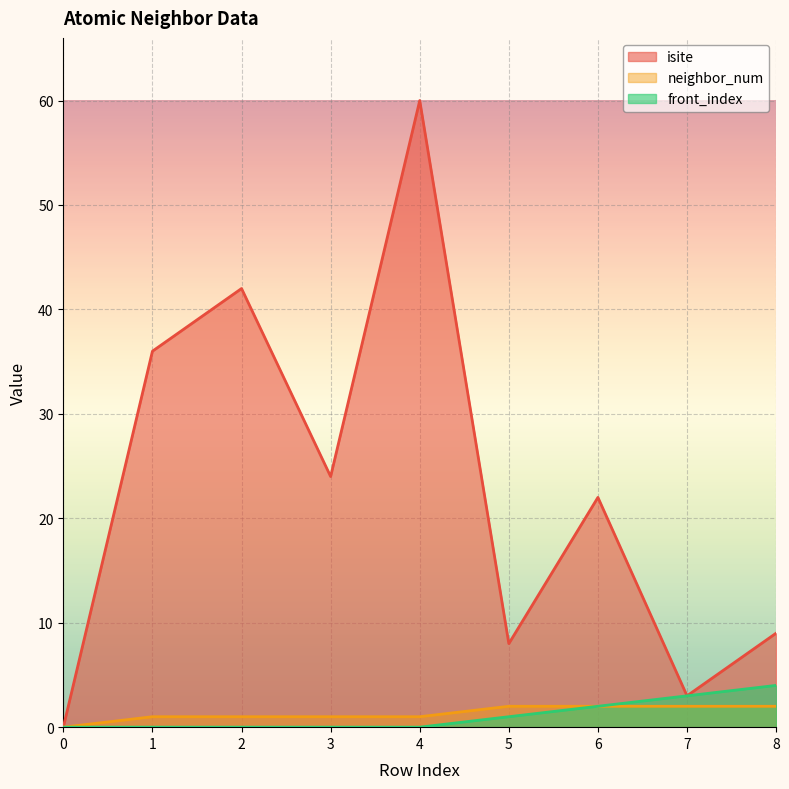

True or false: isite has more than 1 points higher than both neighbors.

True